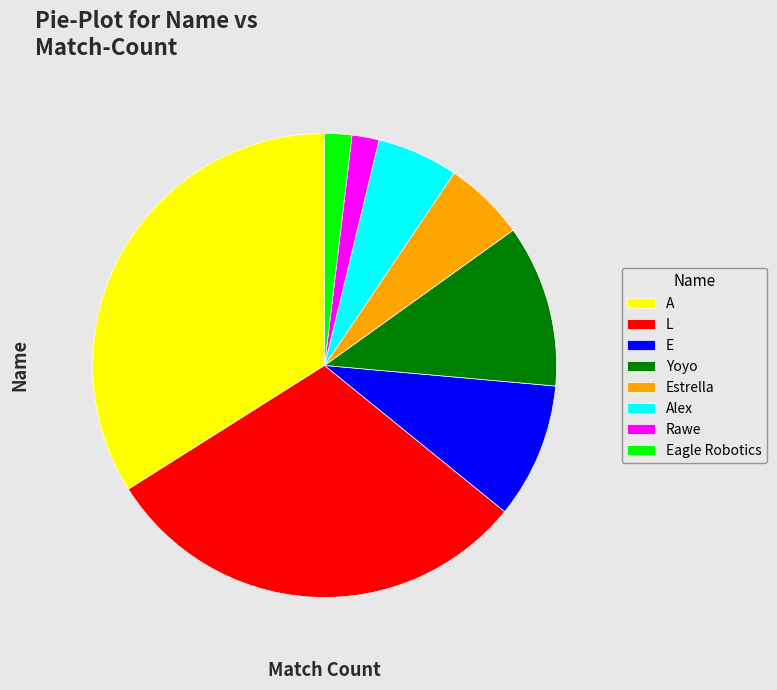

True or false: A accounts for 46% of the total.

False